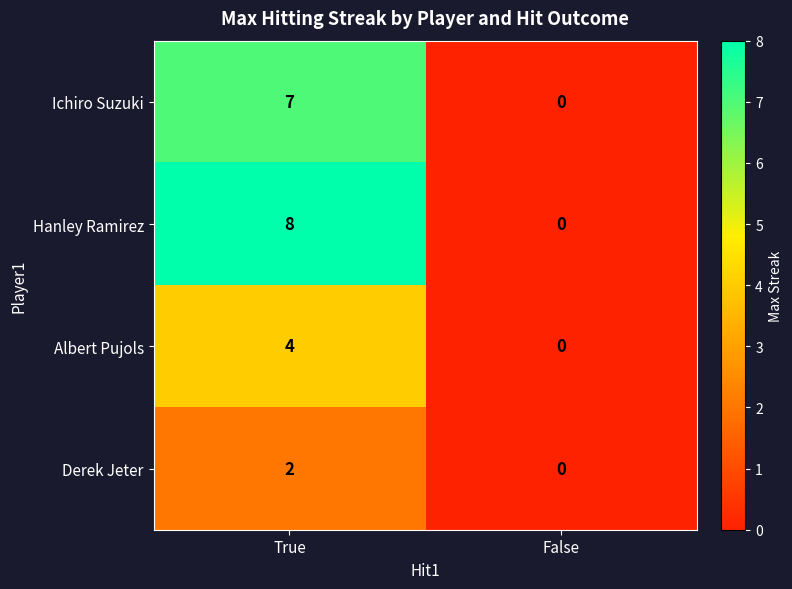

Which label corresponds to the largest value in the chart?

True